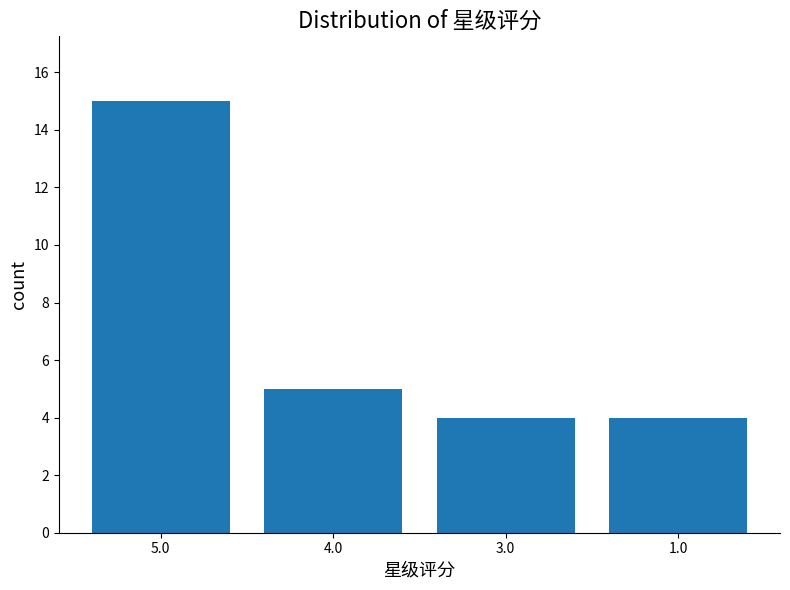

Is it true that the value at 5.0 is 20?

False